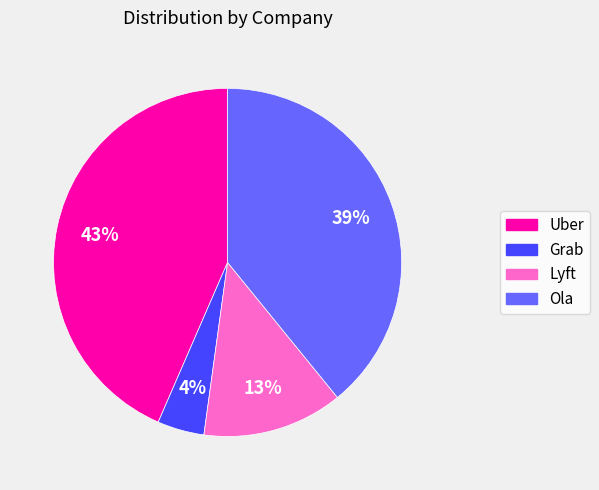

Do Ola and Grab together represent more than half of the pie?

No